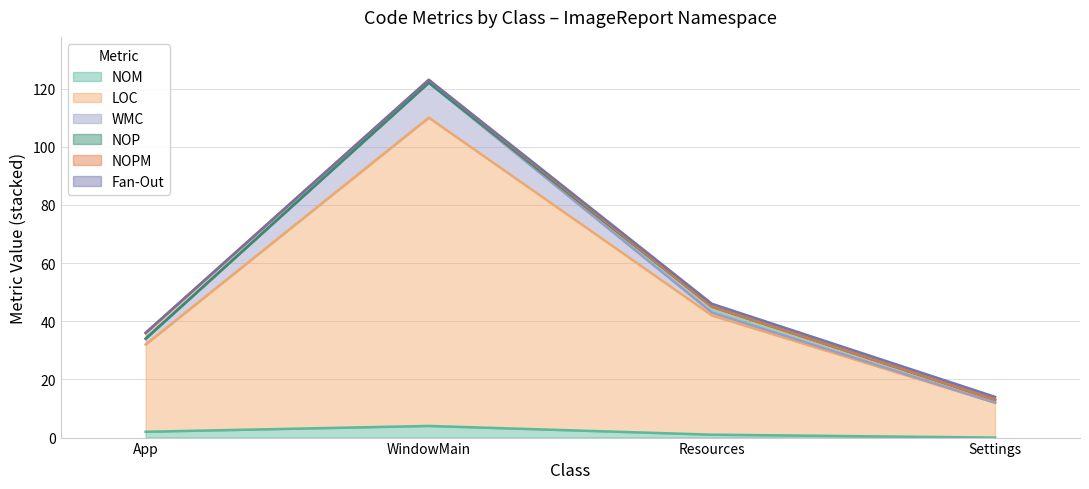

Which series has the largest total across all categories?

LOC